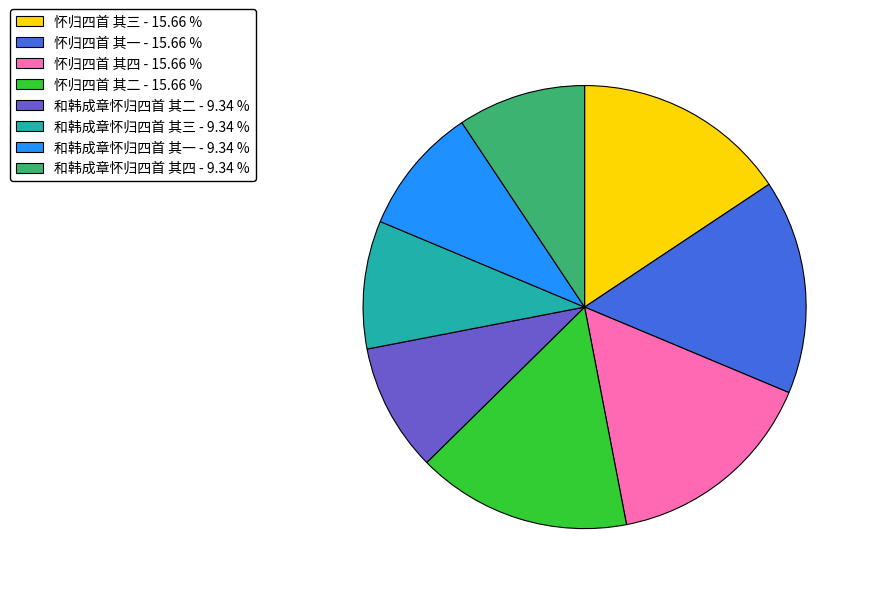

Is 和韩成章怀归四首 其四 - 9.34 % the majority of the pie?

No